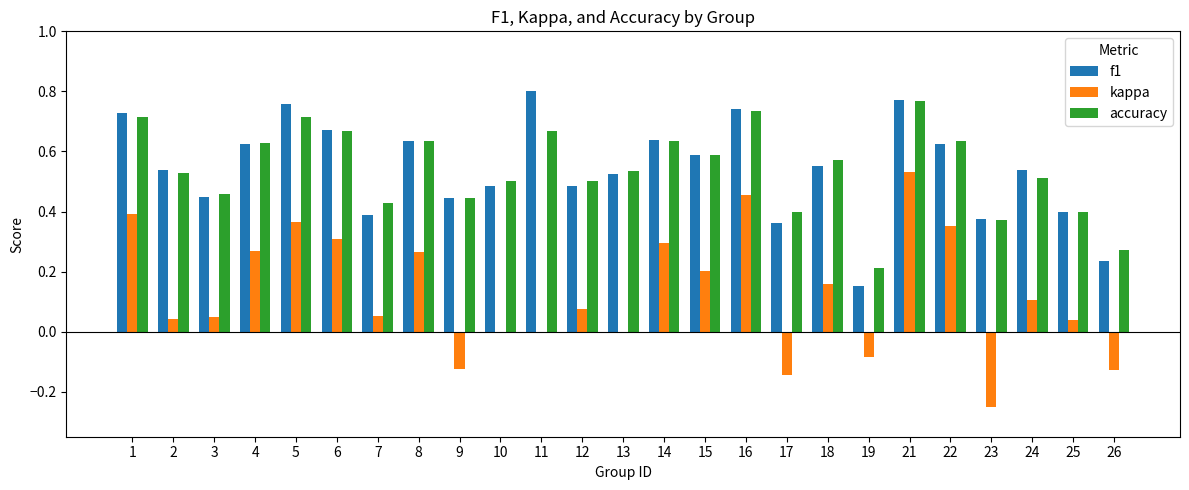

What is the sum of all kappa values?

3.2